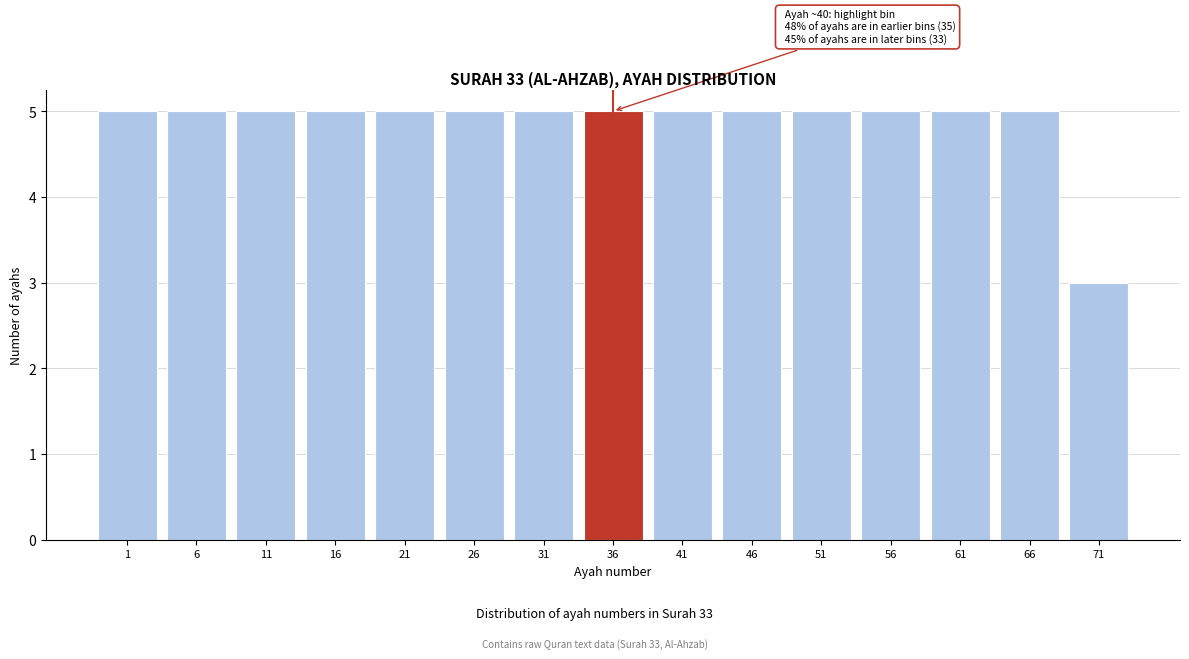

Reading right to left, what are all the values shown in this chart?

3	5	5	5	5	5	5	5	5	5	5	5	5	5	5